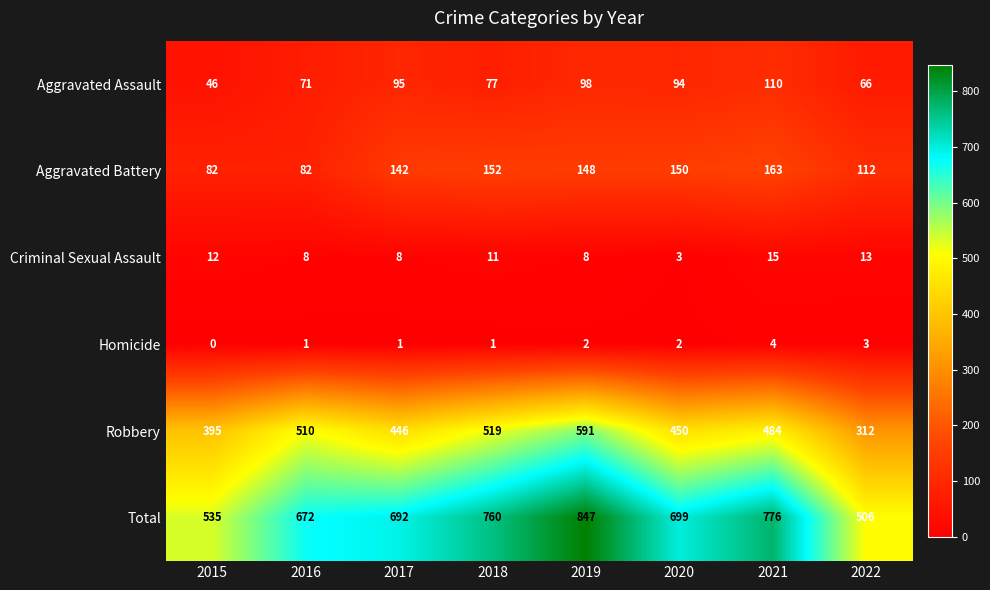

Which series has the largest range (max minus min)?

Total